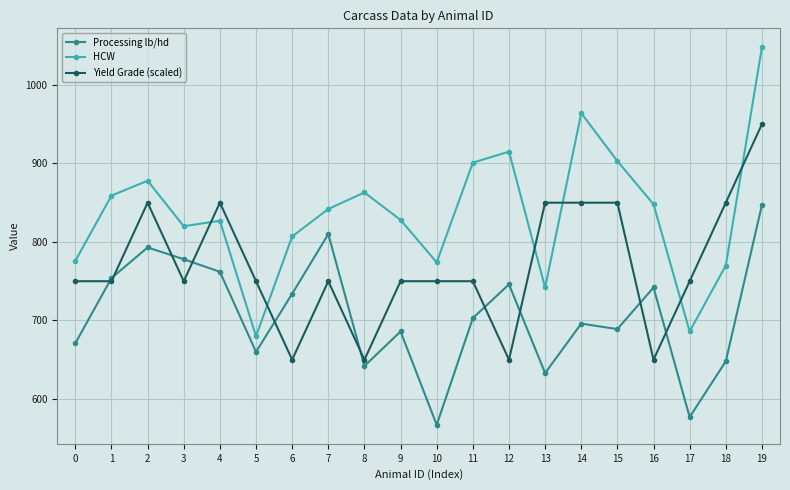

Which series changed the most between 4 and 17?

Processing lb/hd